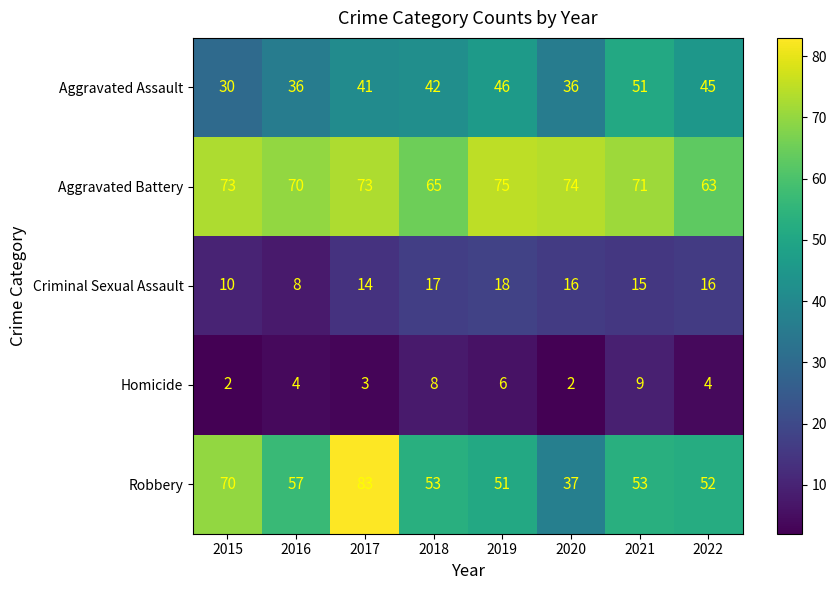

What is the average value of the Aggravated Assault series?

41